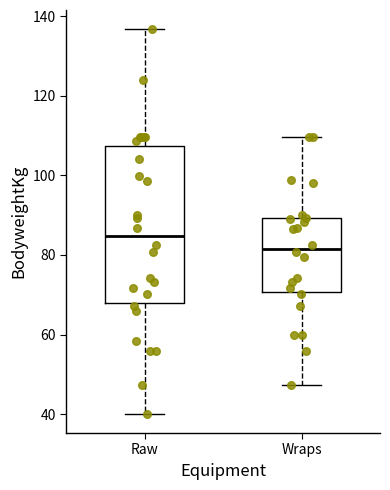

Which box is the tallest, from its lower edge to its upper edge?

Raw